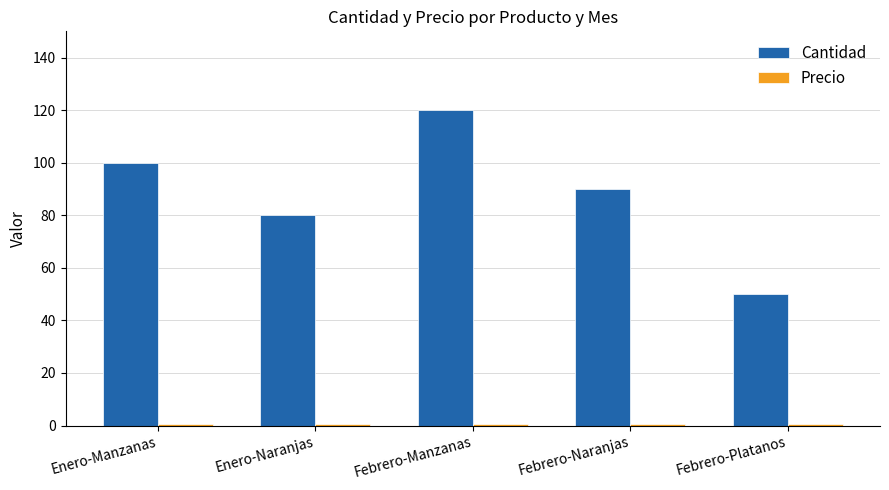

Which series changed the most between Febrero-Manzanas and Febrero-Naranjas?

Cantidad